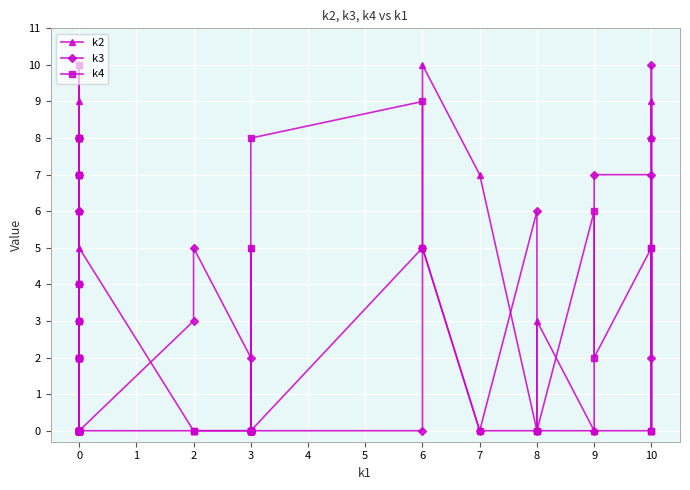

What is the value of the k4 point at the 12th from the left?

2